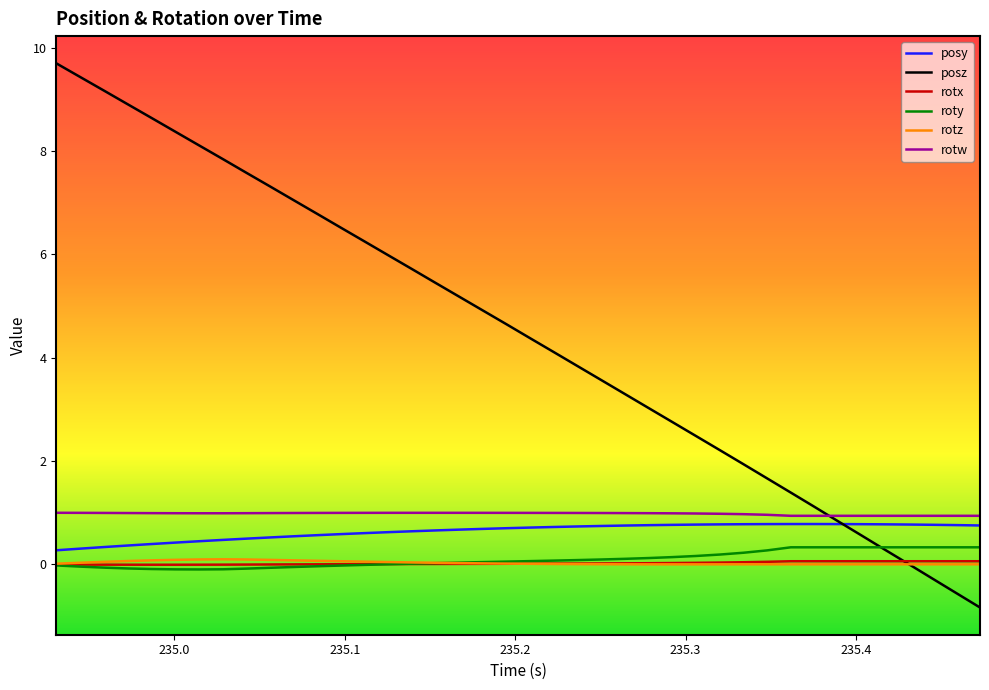

What is the highest value of the roty series?

0.3